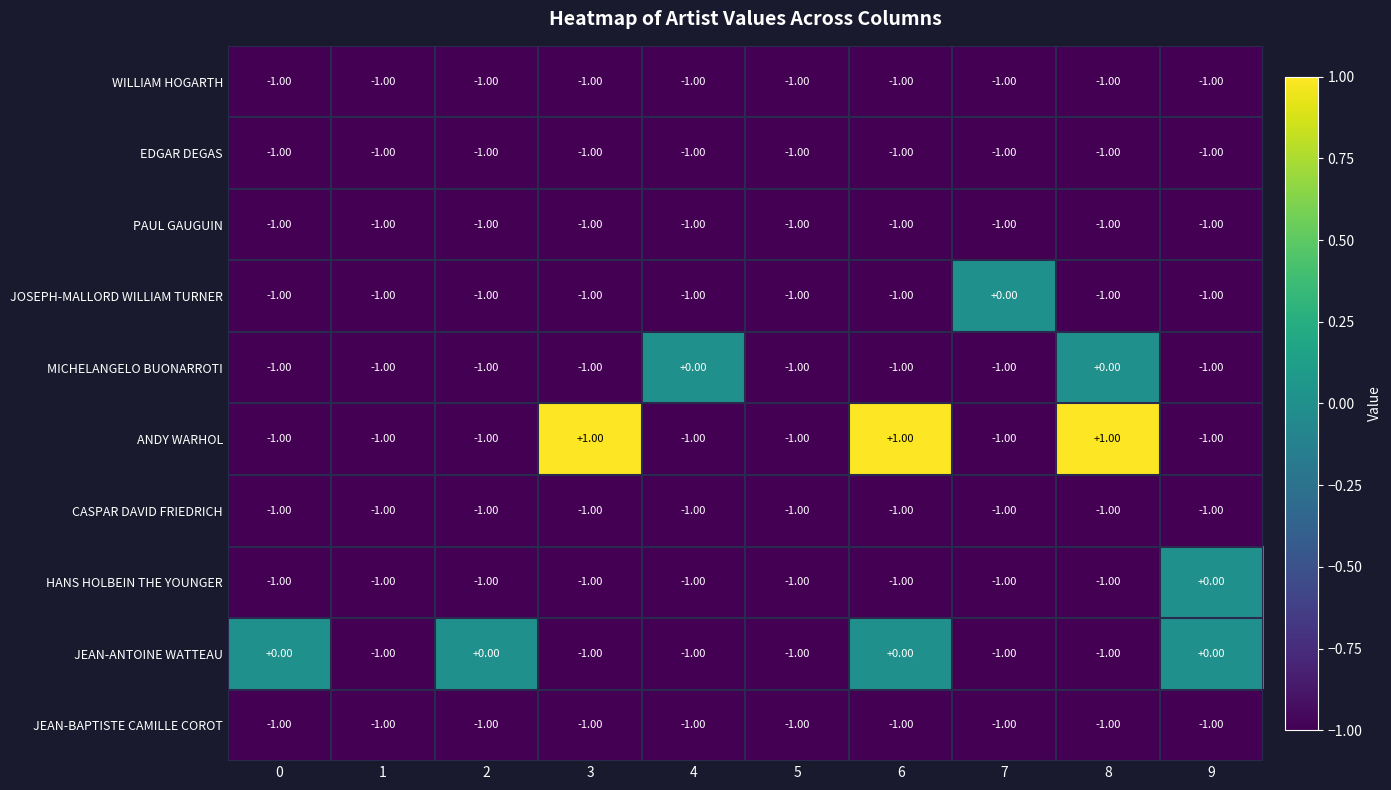

What is the difference between the highest and lowest values at 6?

2